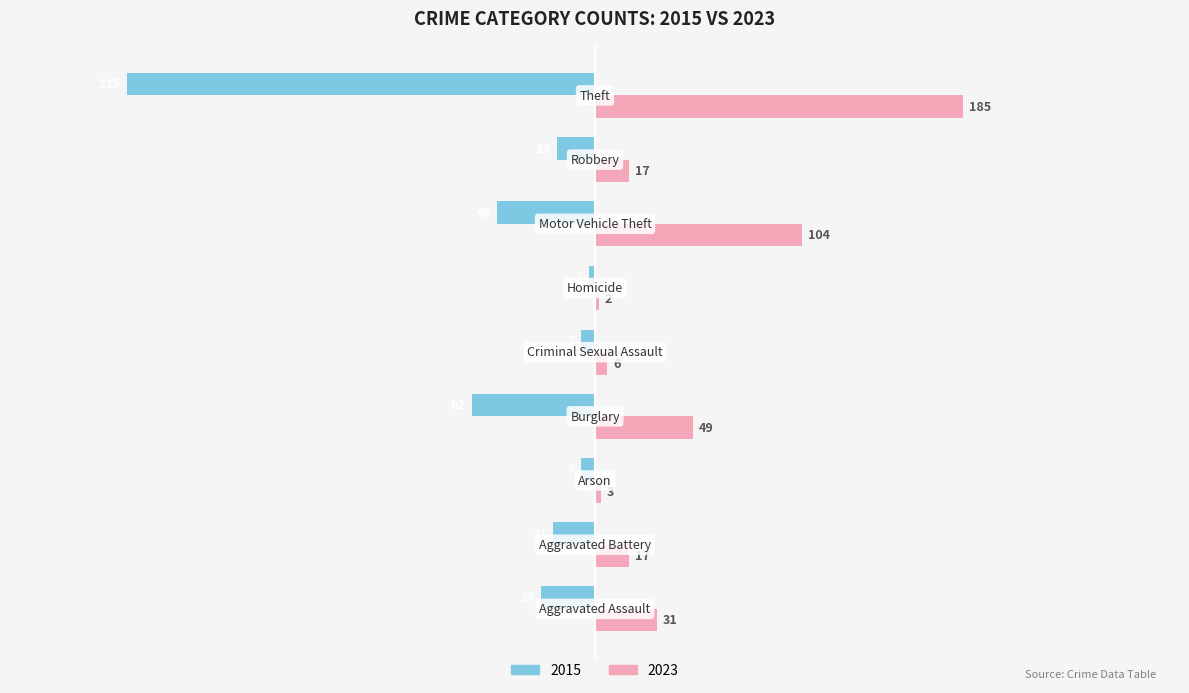

Which series has the largest range (max minus min)?

2015